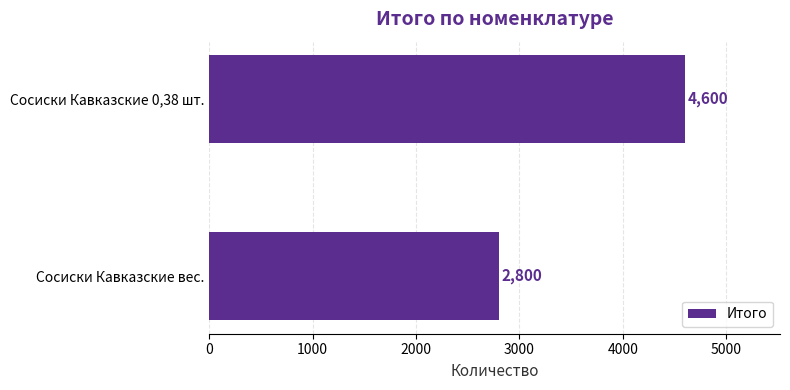

What is the ratio of the value at Сосиски Кавказские 0,38 шт. to the value at Сосиски Кавказские вес.?

1.6